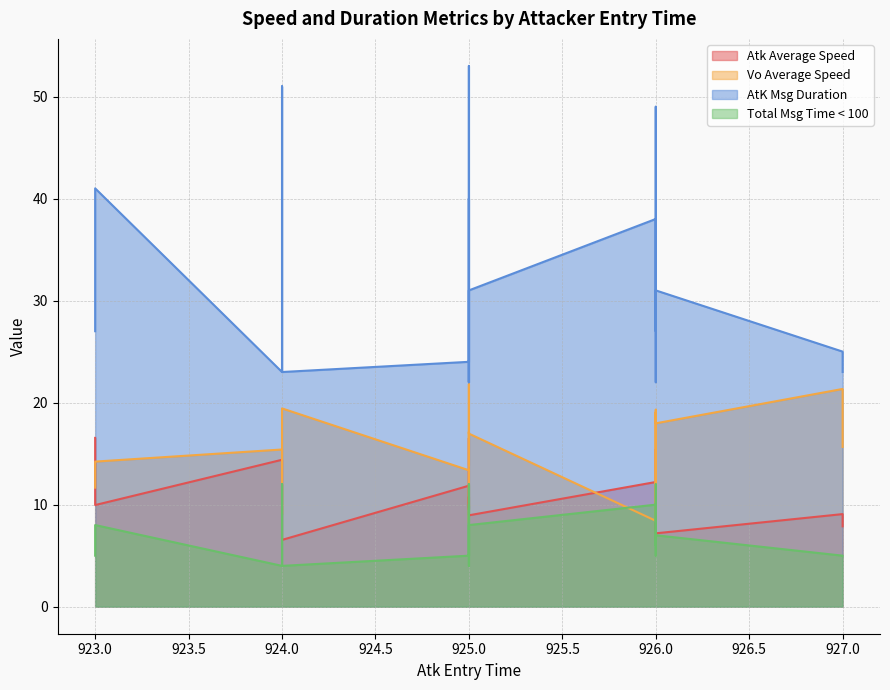

At how many categories does at least one series exceed 37?

6